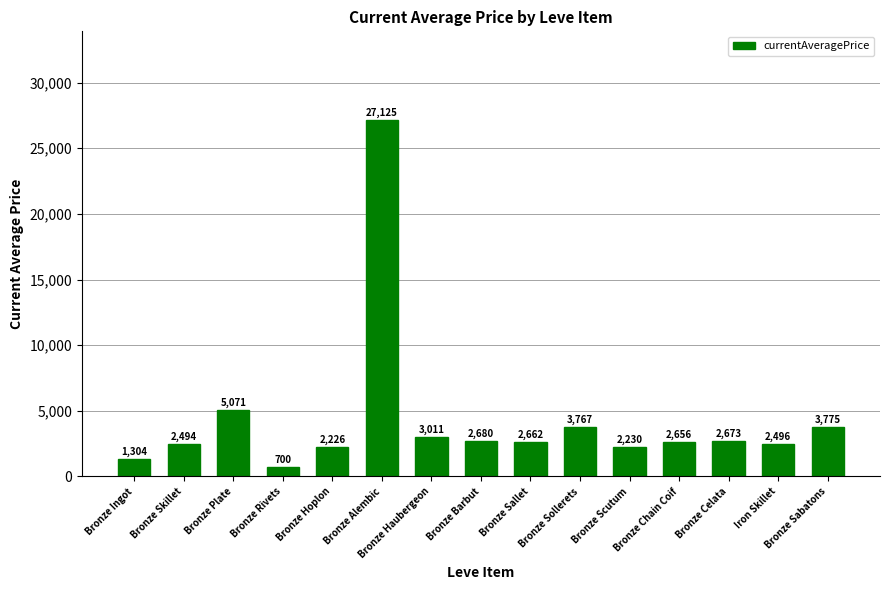

At which category does the chart reach its minimum across all series?

Bronze Rivets